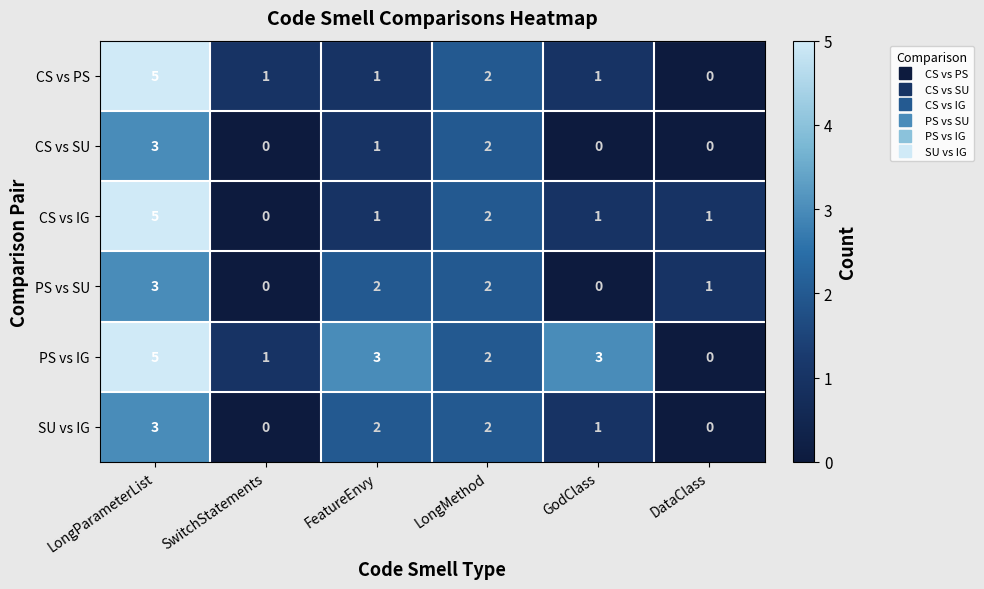

At which category is the sum across all series the highest?

LongParameterList